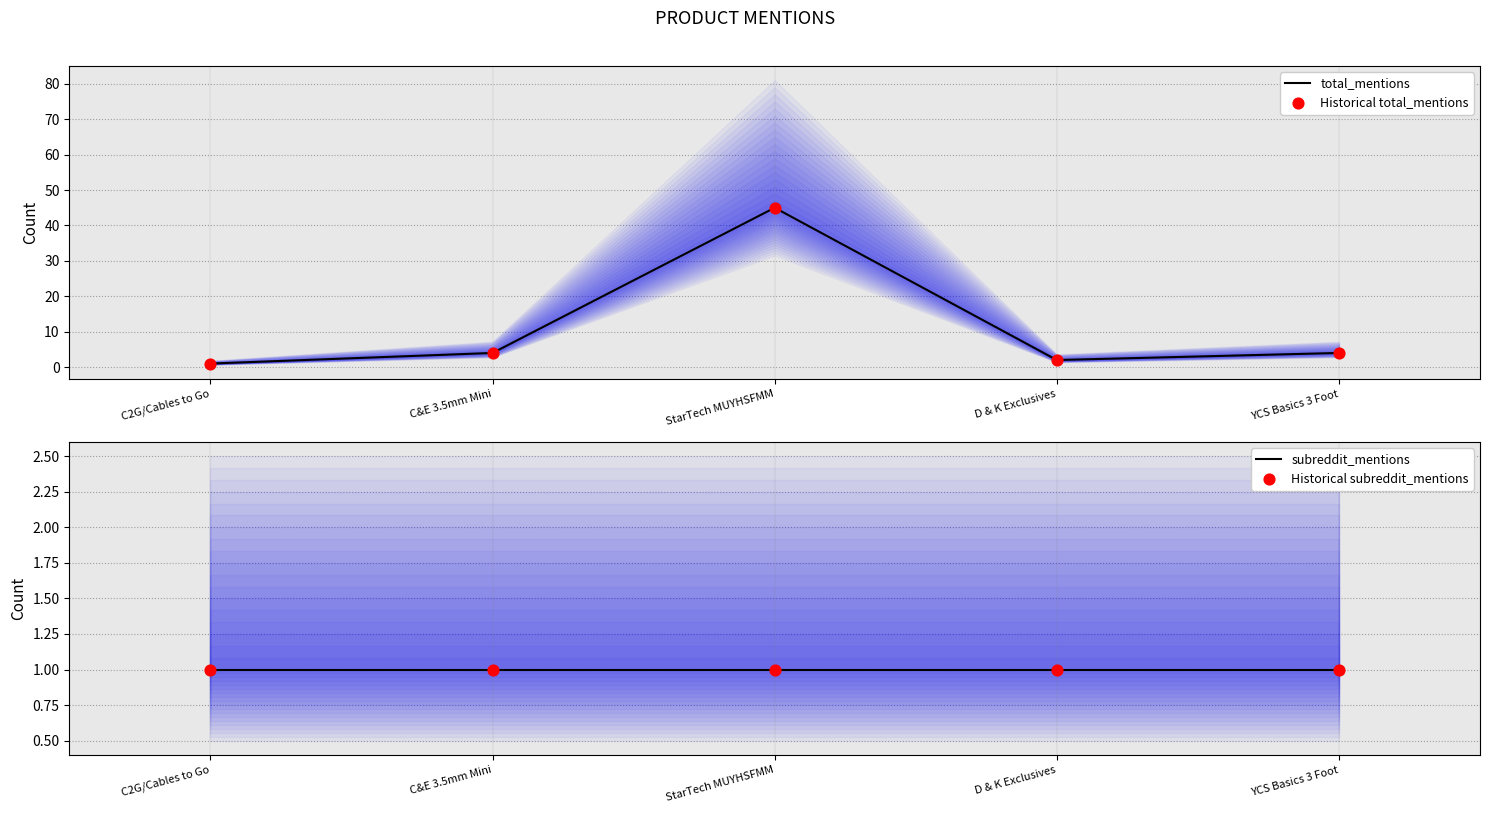

What is the total value across all series at D & K Exclusives?

6